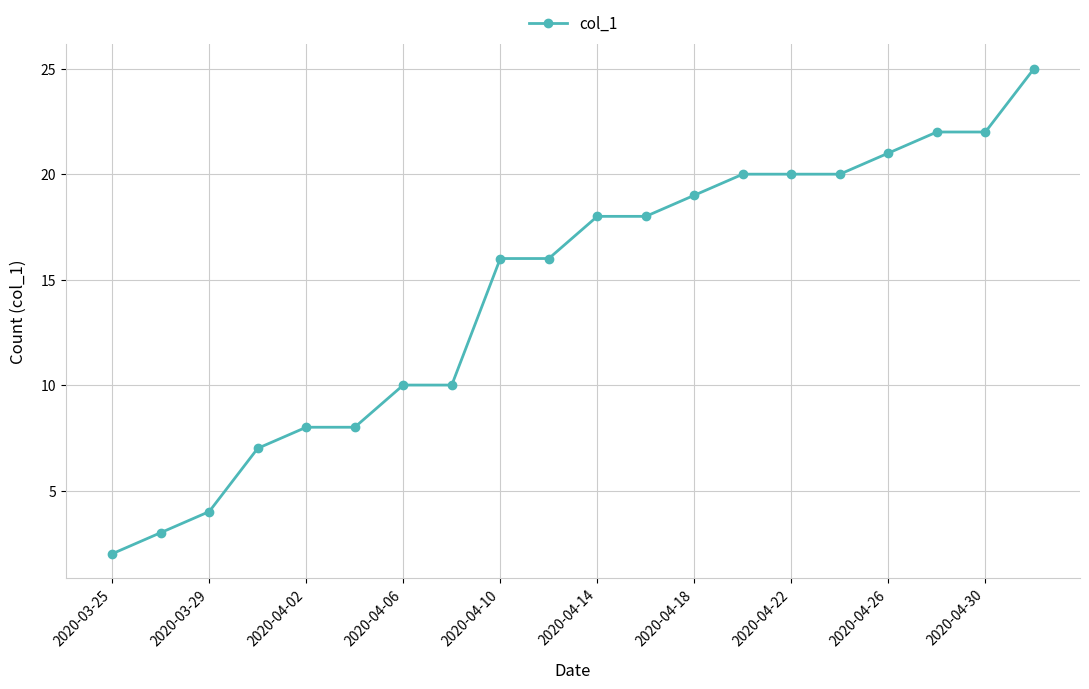

Reading right to left, transcribe all the data shown in this chart.

25	22	22	21	20	20	20	19	18	18	16	16	10	10	8	8	7	4	3	2